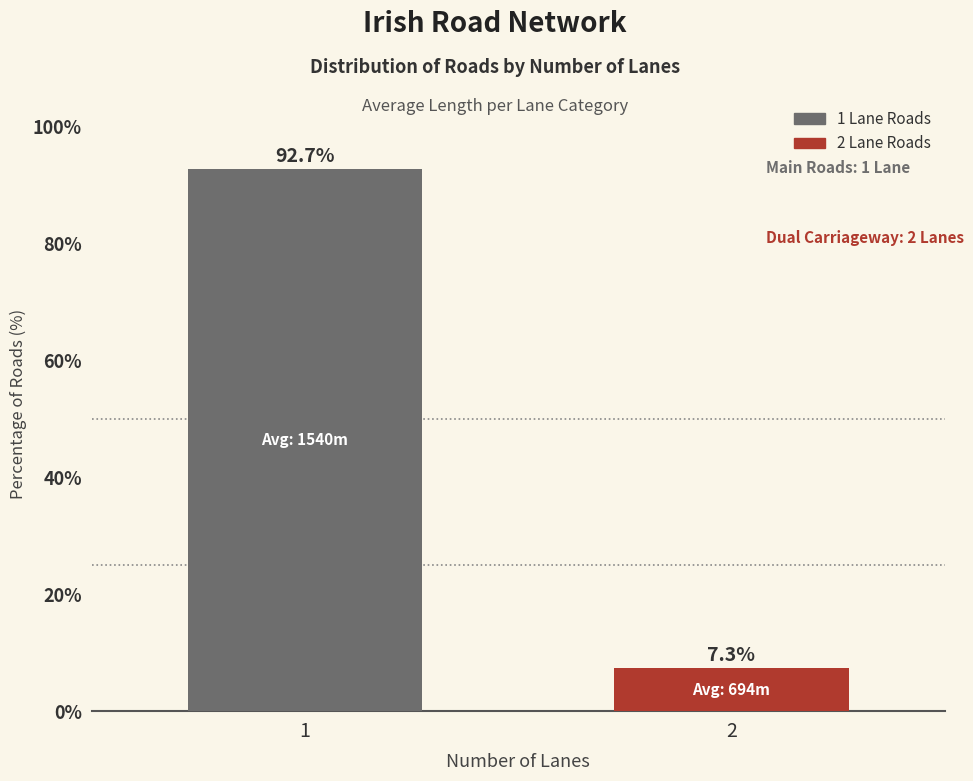

Which label corresponds to the largest value in the chart?

1